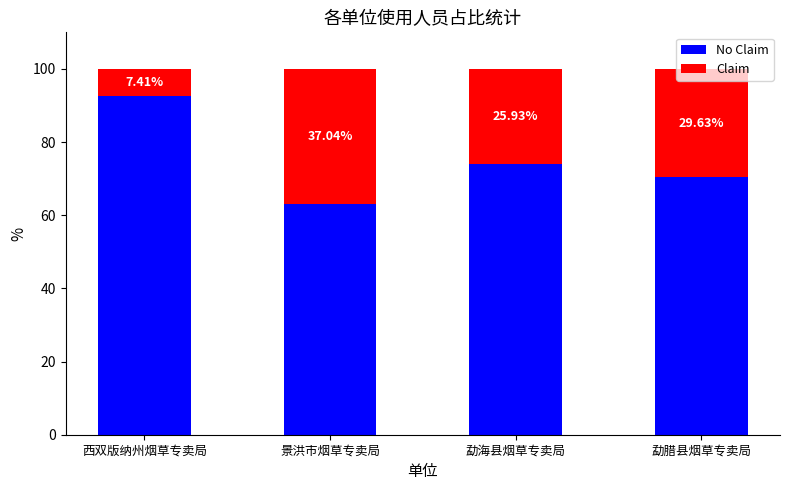

Does the chart contain any negative values?

No